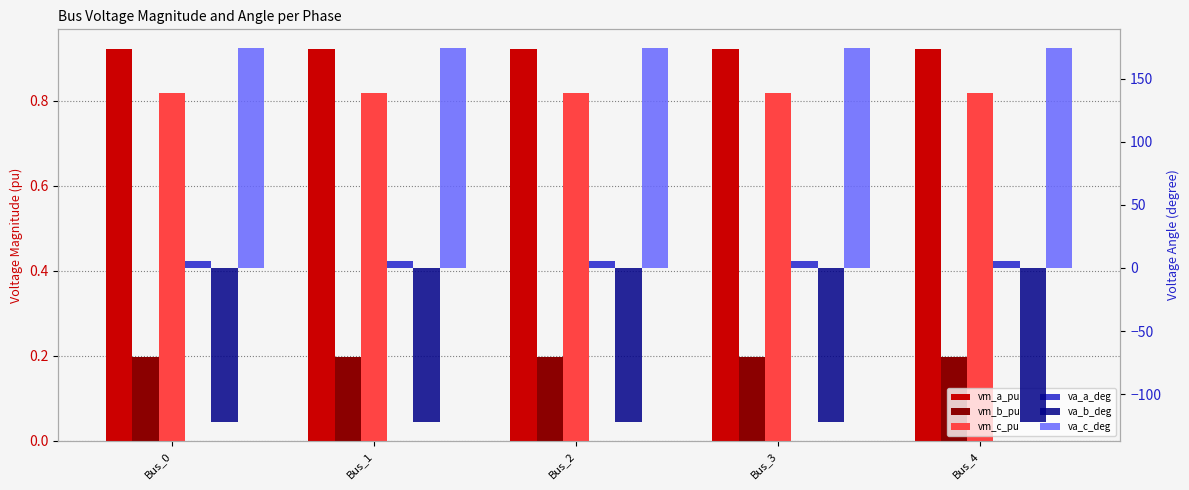

Reading left to right, extract all data points from this chart.

pf_vm_a_pu: Bus_0=0.9	Bus_1=0.9	Bus_2=0.9	Bus_3=0.9	Bus_4=0.9
pf_vm_b_pu: Bus_0=0.2	Bus_1=0.2	Bus_2=0.2	Bus_3=0.2	Bus_4=0.2
pf_vm_c_pu: Bus_0=0.8	Bus_1=0.8	Bus_2=0.8	Bus_3=0.8	Bus_4=0.8
pf_va_a_degree: Bus_0=5.2	Bus_1=5.2	Bus_2=5.2	Bus_3=5.2	Bus_4=5.2
pf_va_b_degree: Bus_0=-122.1	Bus_1=-122.1	Bus_2=-122.1	Bus_3=-122.1	Bus_4=-122.1
pf_va_c_degree: Bus_0=174.2	Bus_1=174.2	Bus_2=174.2	Bus_3=174.2	Bus_4=174.2